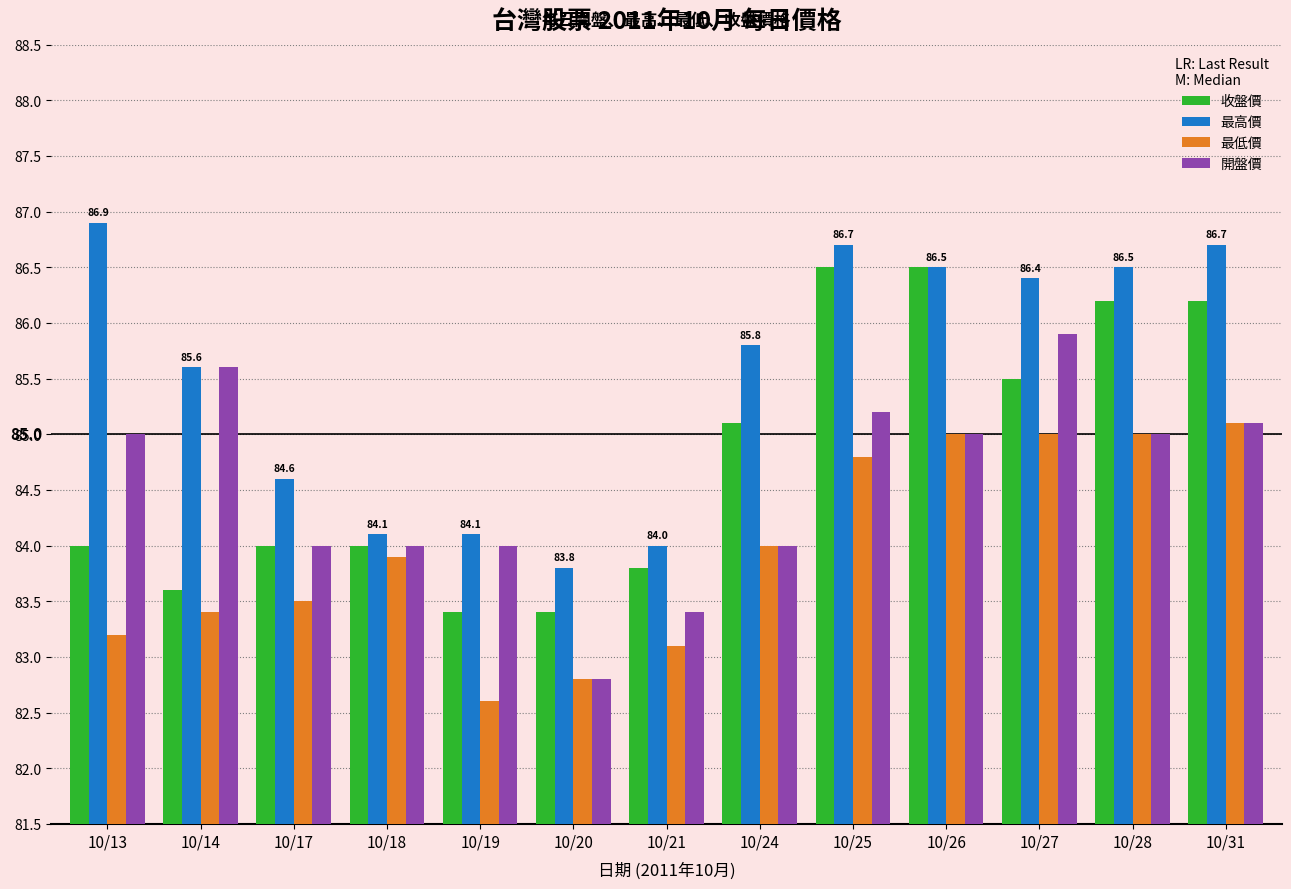

What is the sum of the 最低價 values at 10/24 and 10/14?

167.4